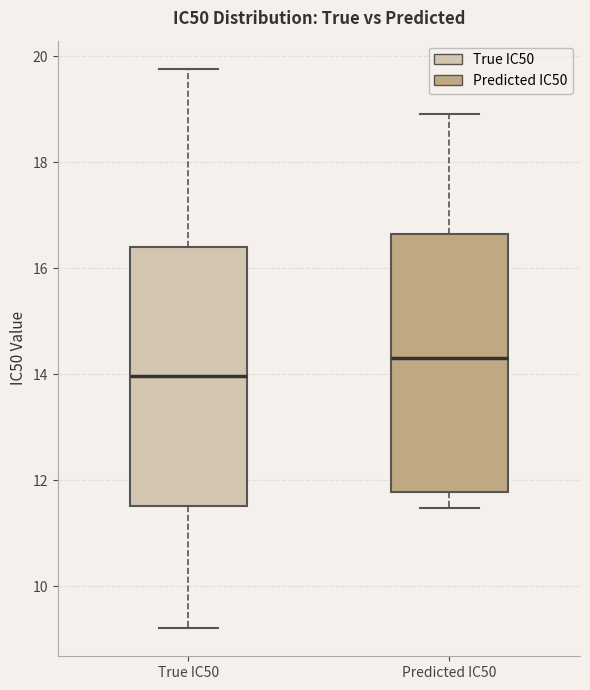

Which box's median line is the lowest?

True IC50